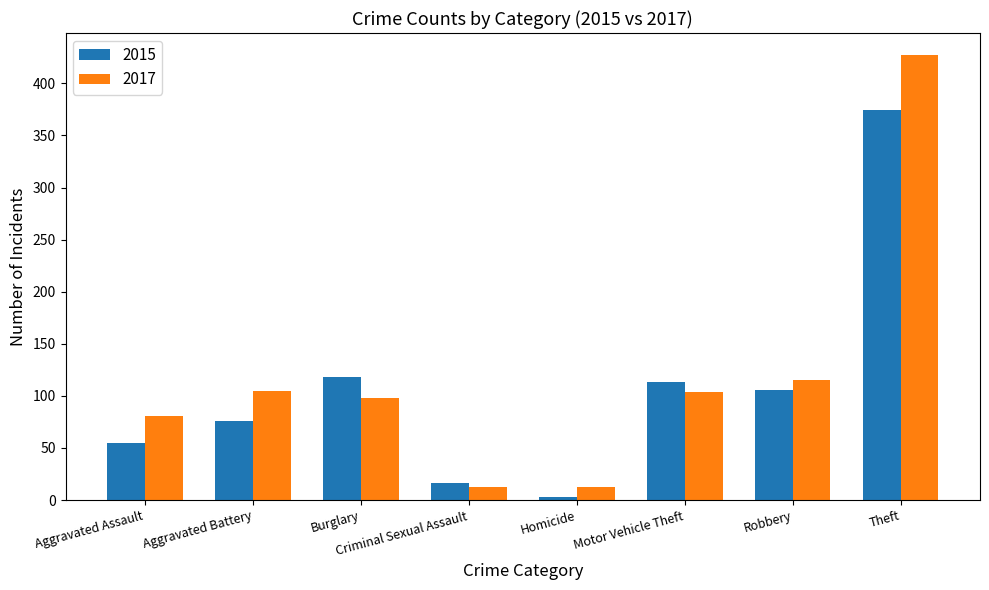

At which label does 2017 first exceed 104?

Aggravated Battery